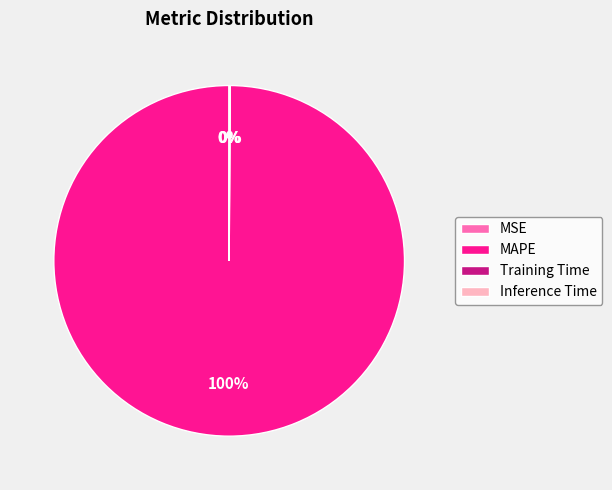

What is the largest slice in the pie chart?

MAPE